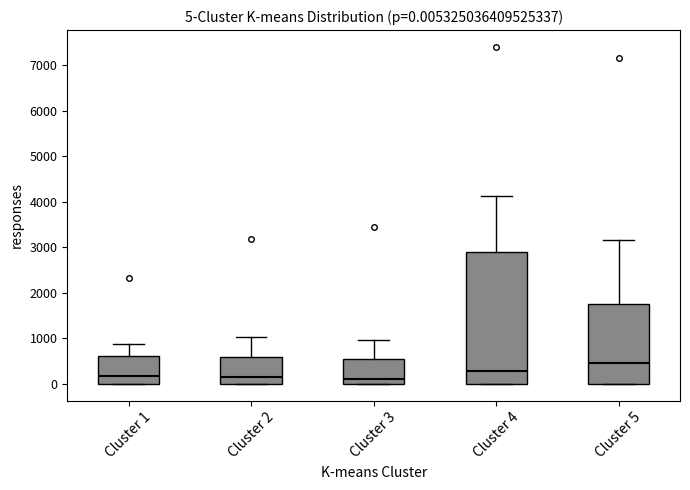

Which box is the tallest, from its lower edge to its upper edge?

Cluster 4